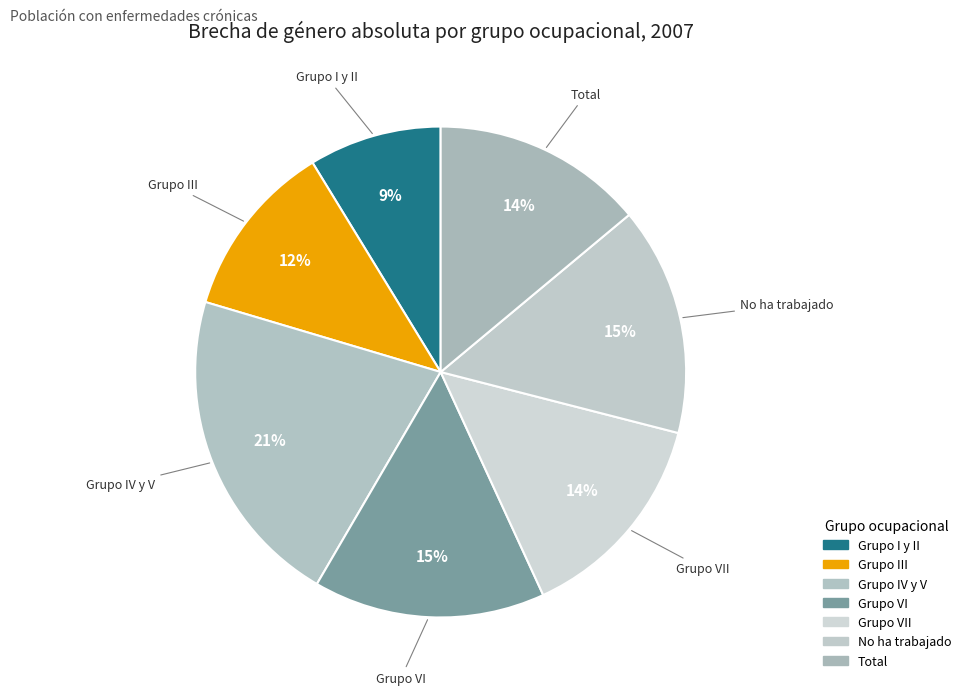

Do Total and Grupo VII together represent more than half of the pie?

No